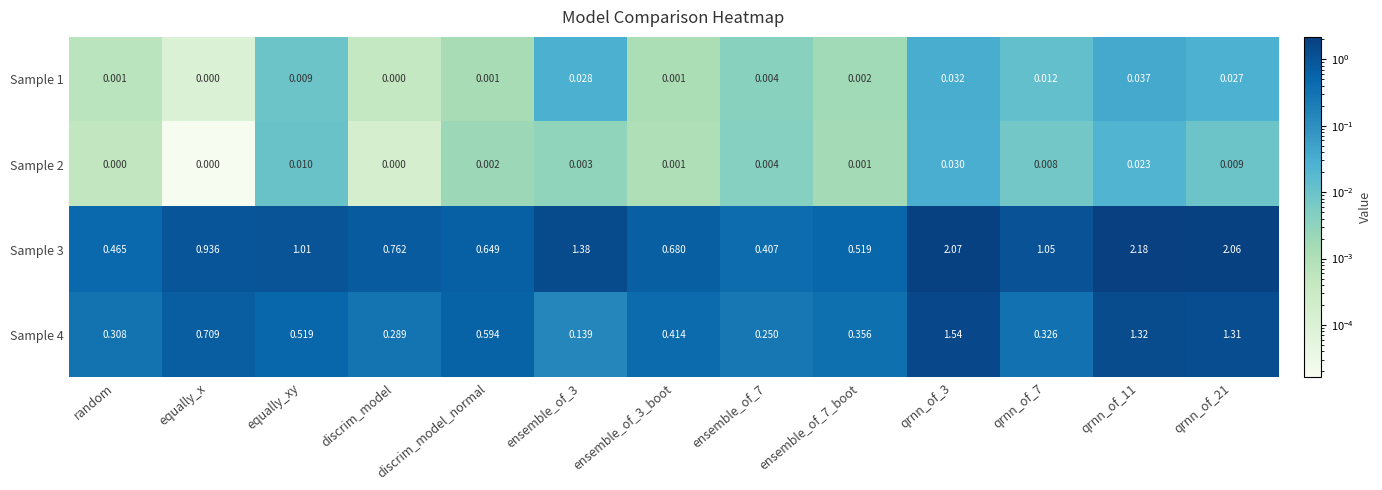

How many values in the Sample 2 series exceed 0?

10